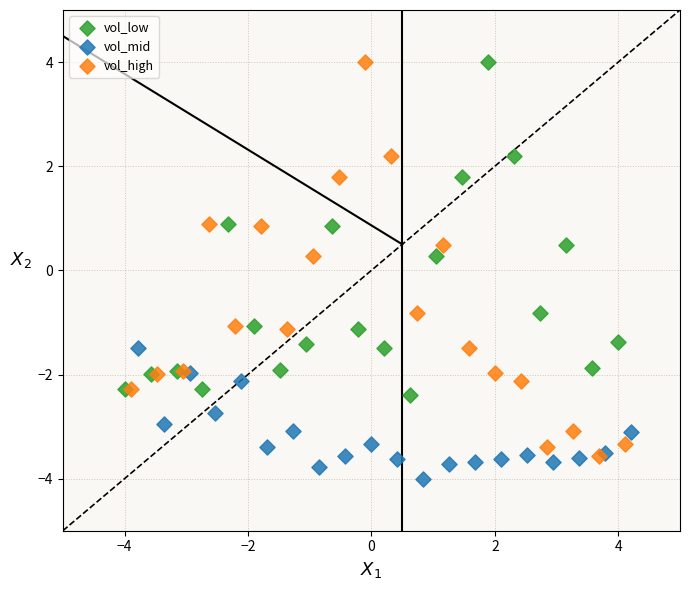

Which series reaches the minimum Y coordinate?

vol_mid